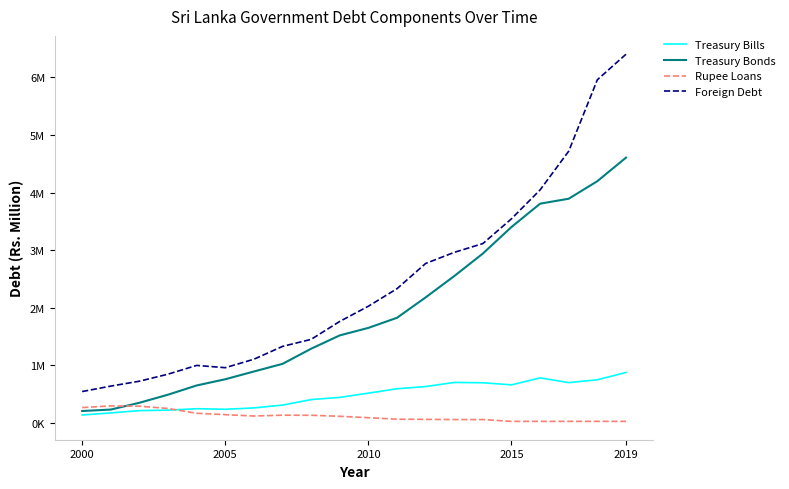

What is the smallest value displayed?

24088.0